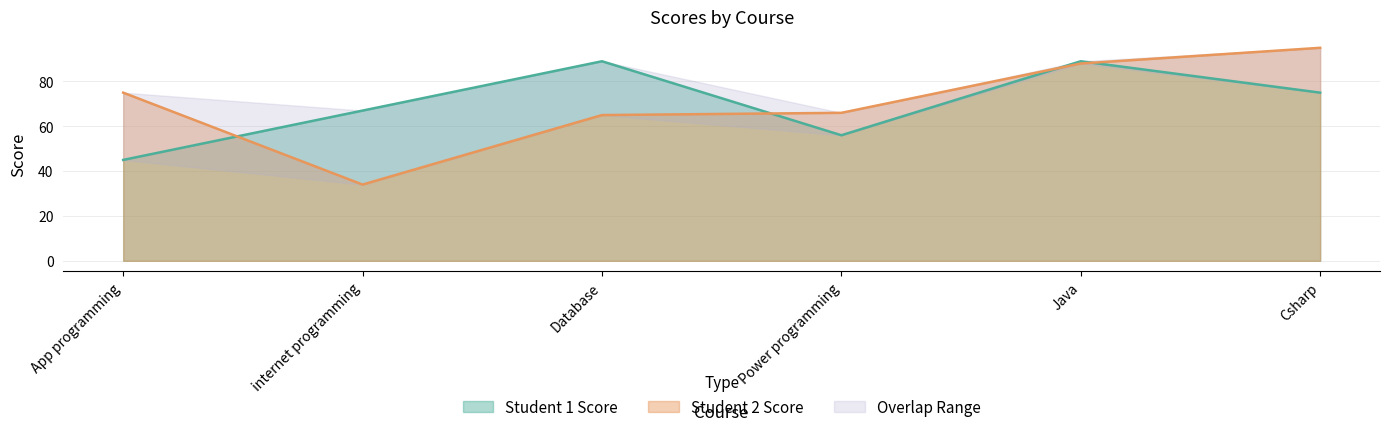

How many Student 1 Score values are between 56 and 89?

5